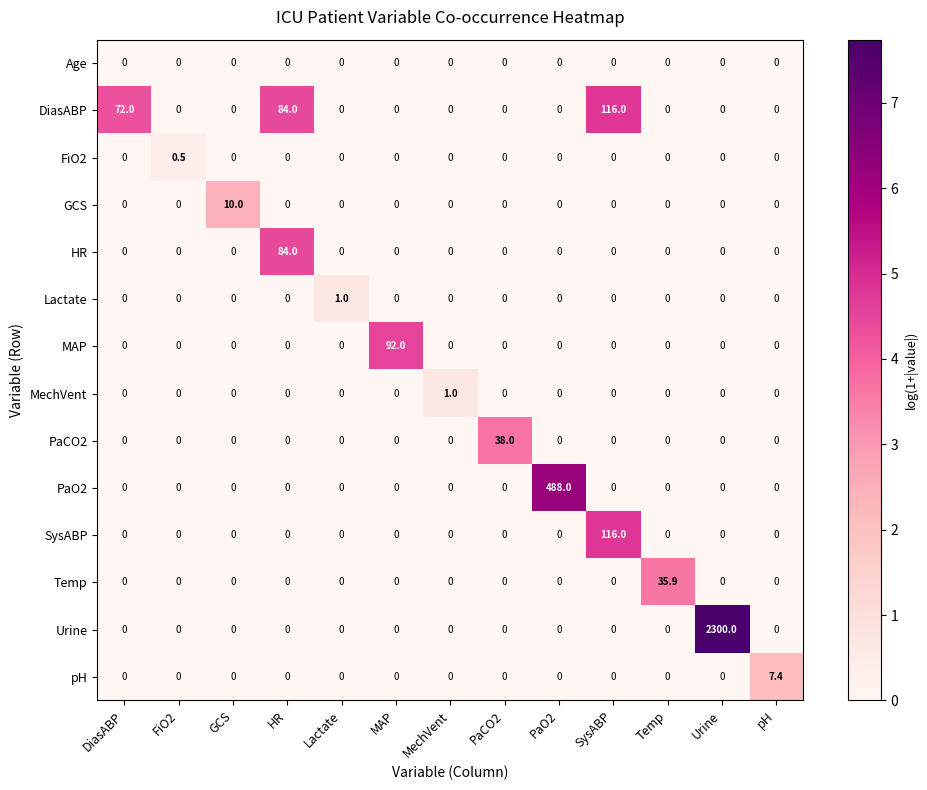

Count the GCS values in the range 0 to 1.

12